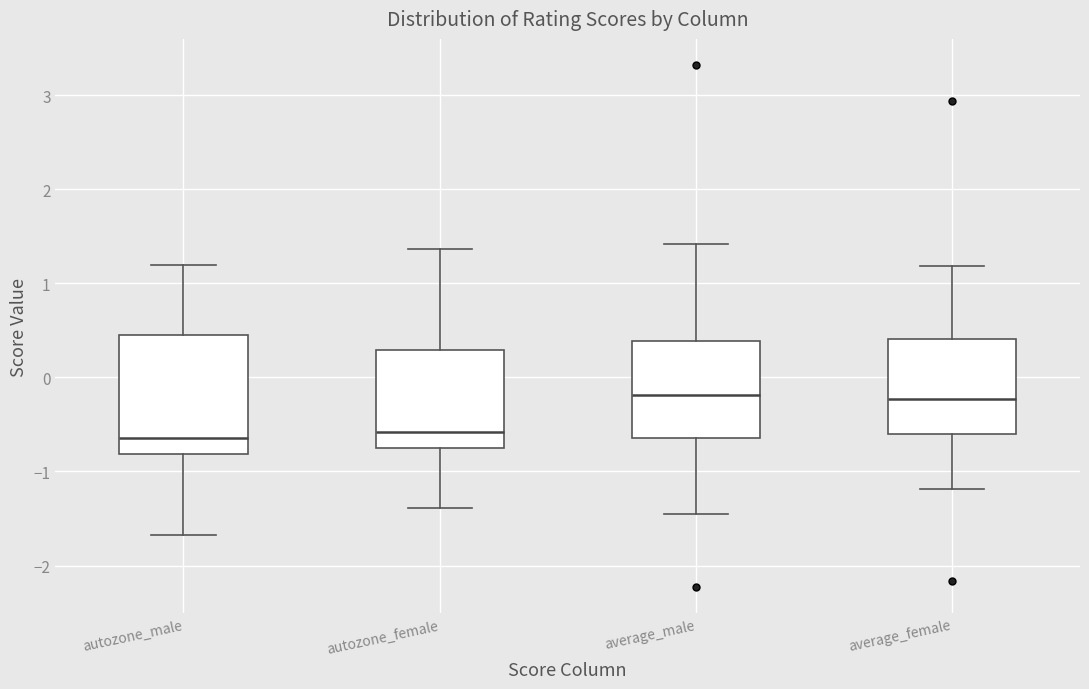

Where does the lower whisker of the box for average_male end on the y-axis? The values are not printed on the chart, so give them approximately, as read against the axis.

-1.4